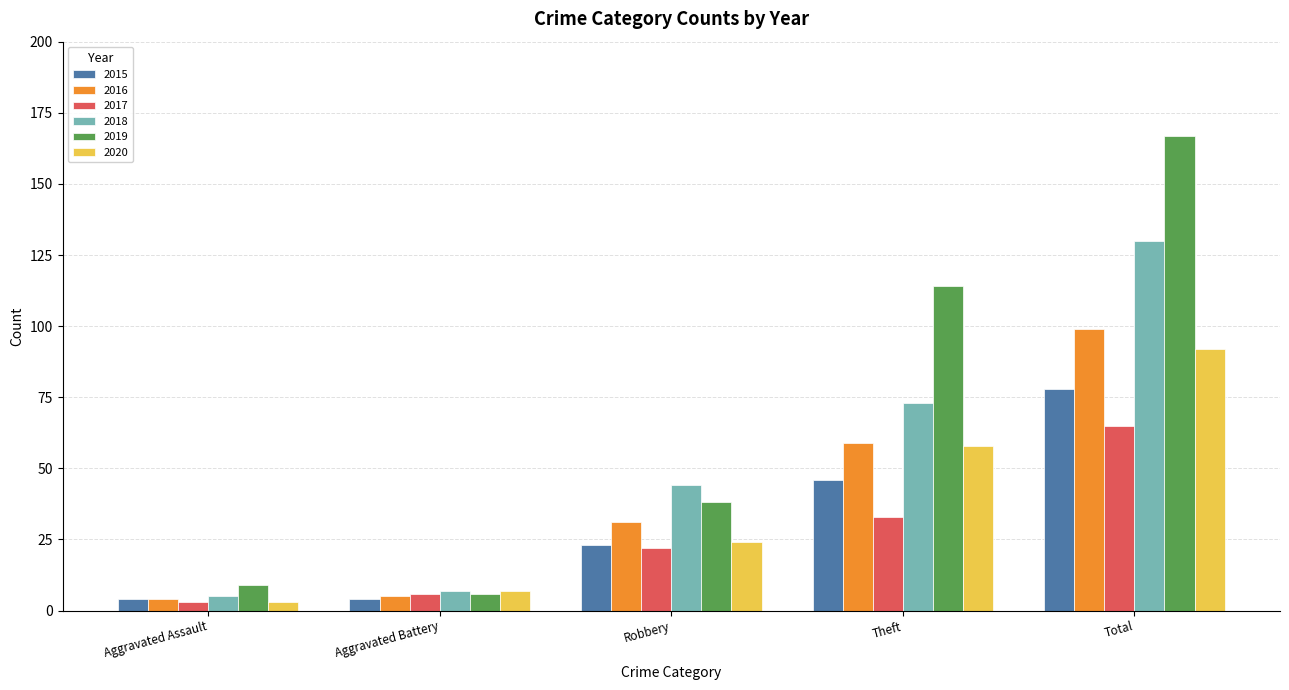

What is the spread (max minus min) of values at Aggravated Battery?

3